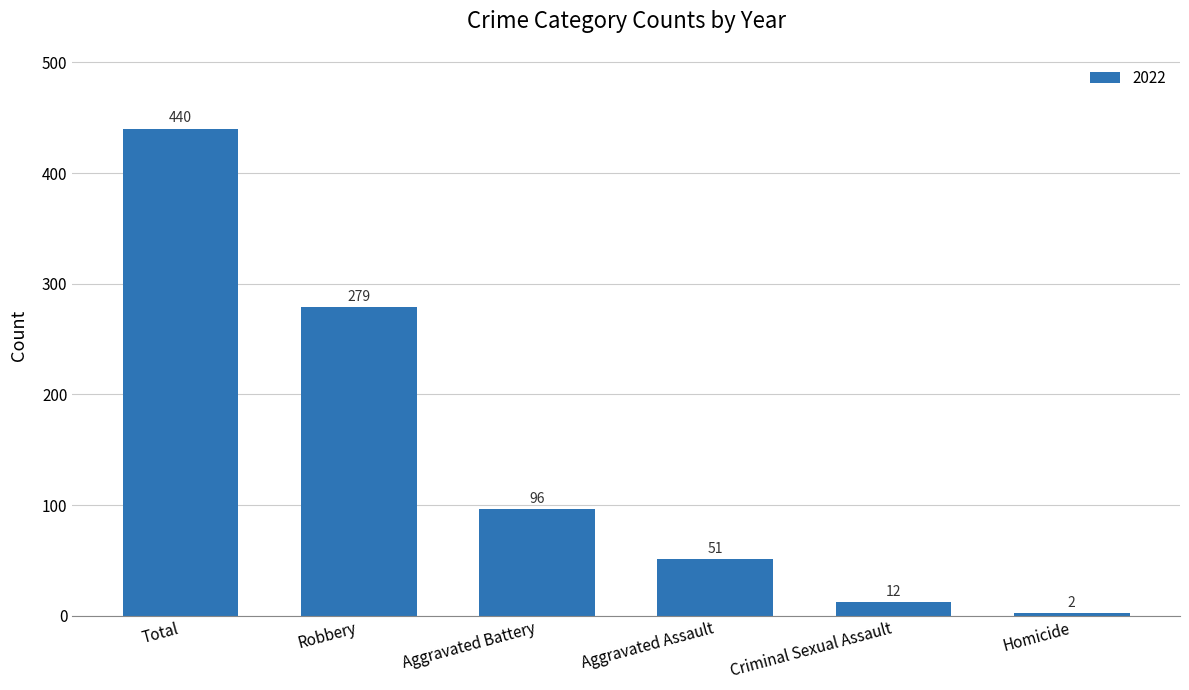

What is the sum of all values?

880